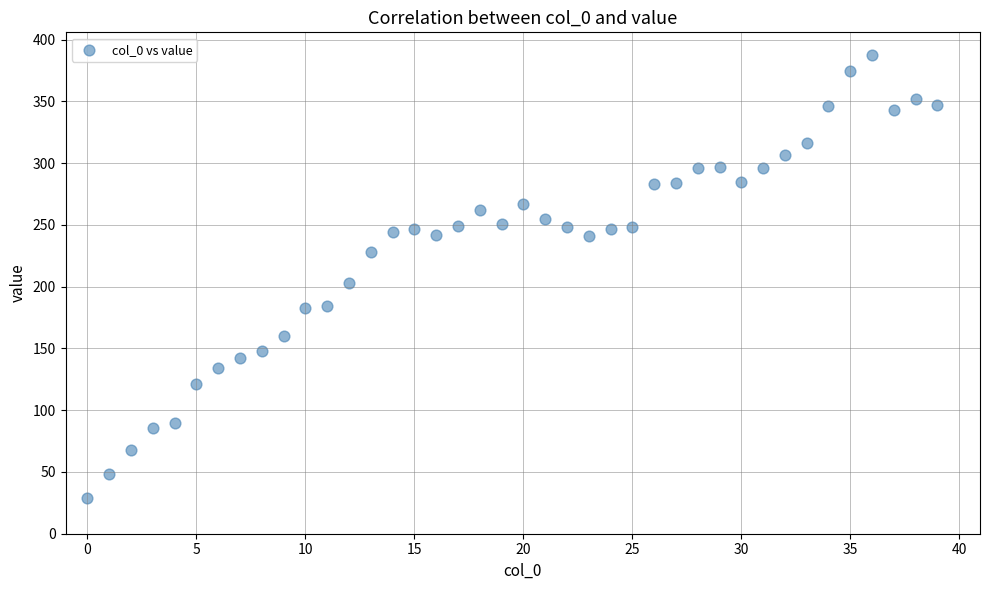

What Y value in the scatter plot is closest to 208?

203